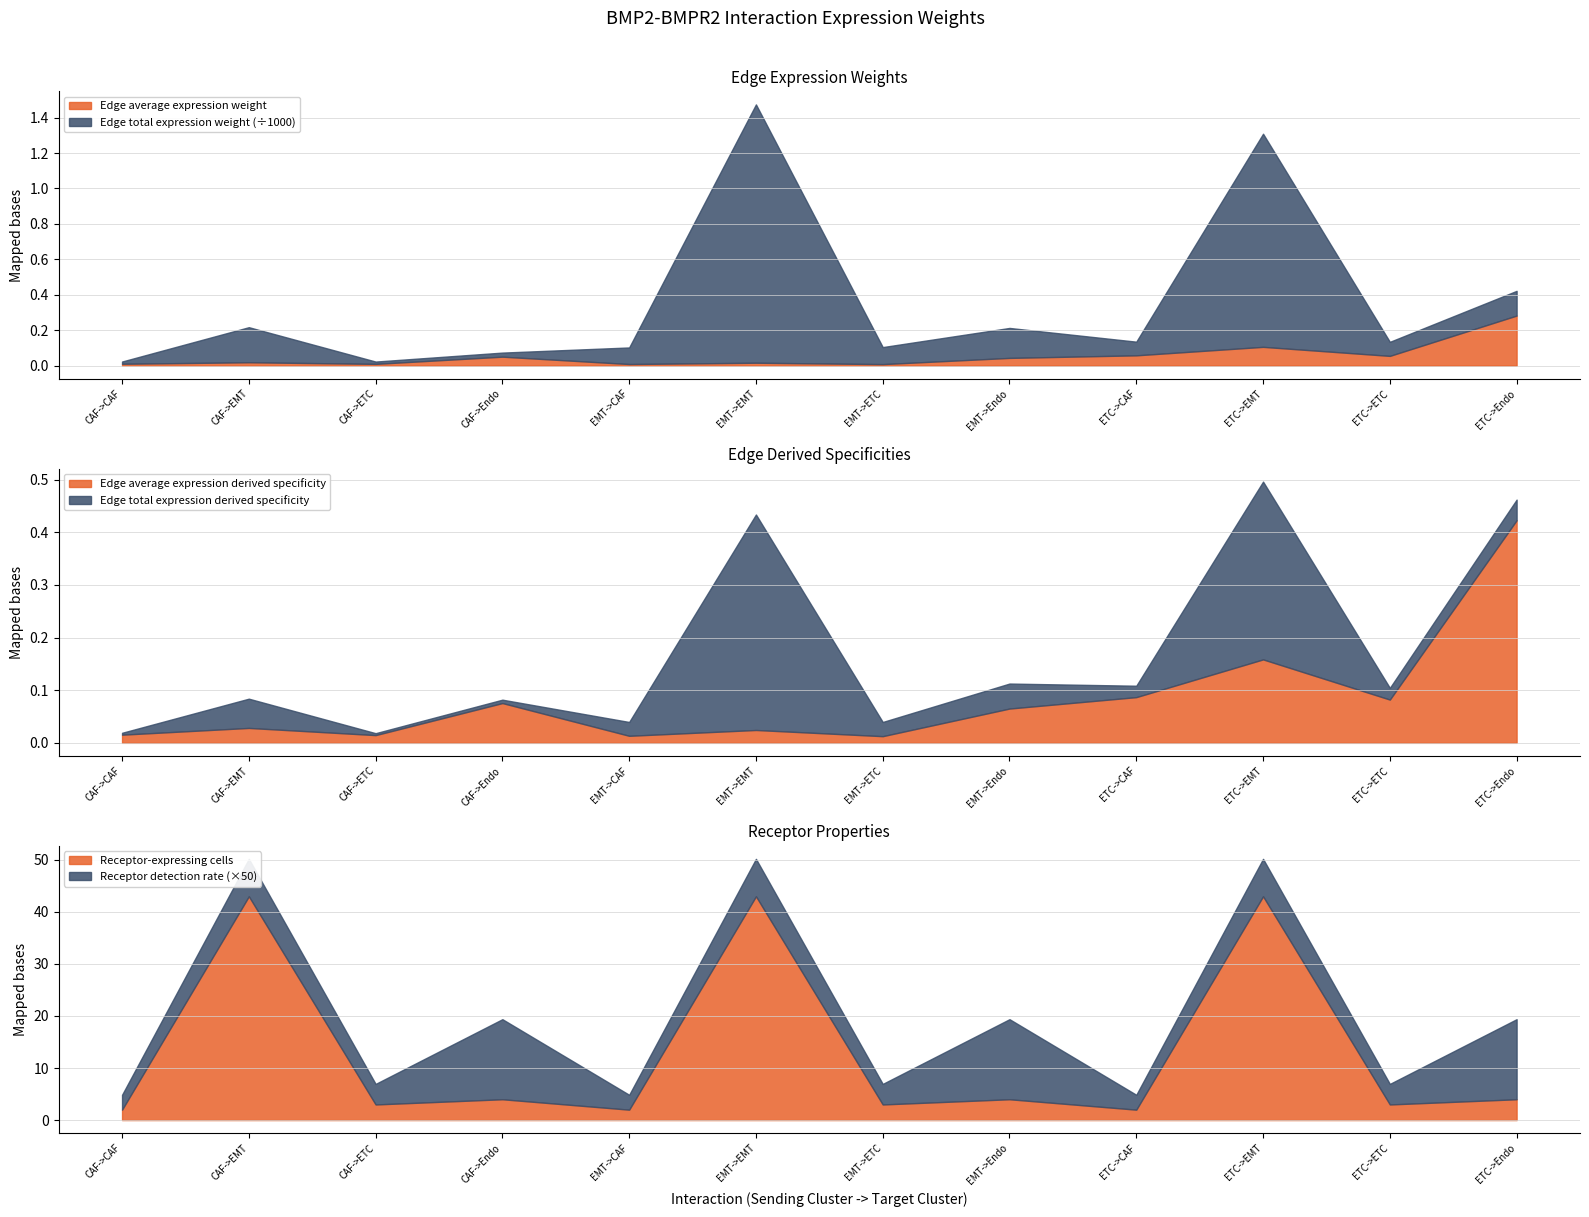

How many interior local peaks does the Edge average expression weight series have?

4